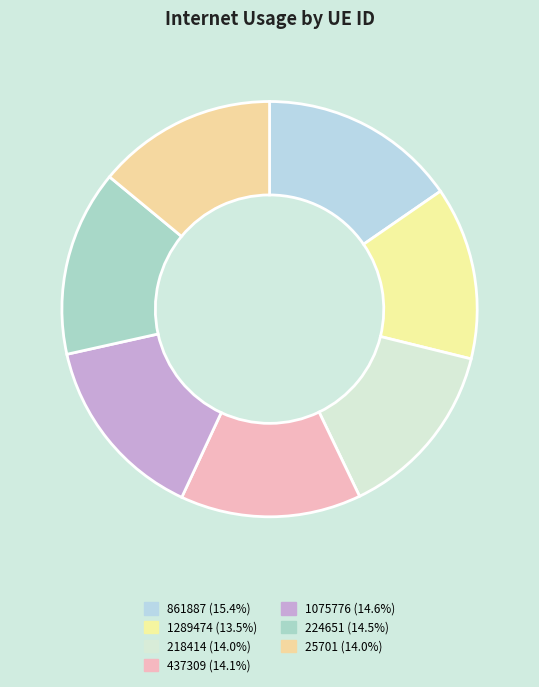

To the nearest percent, what percentage of the pie is 437309?

14%